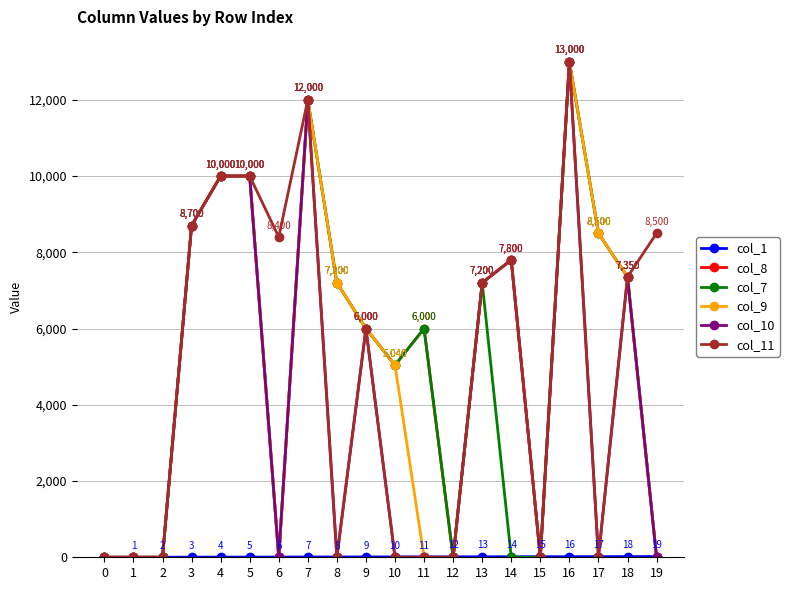

True or false: col_9 has a value of 7191 at 1.

False